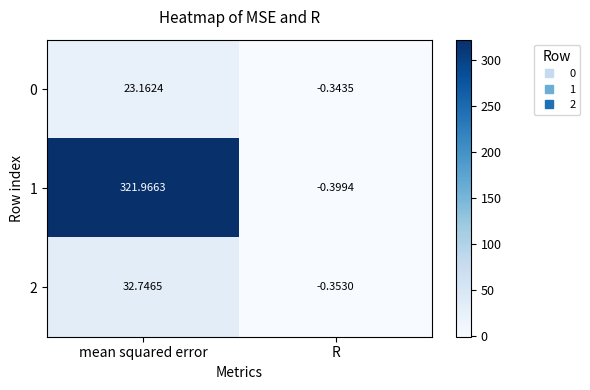

At which label does 1 reach its minimum?

R